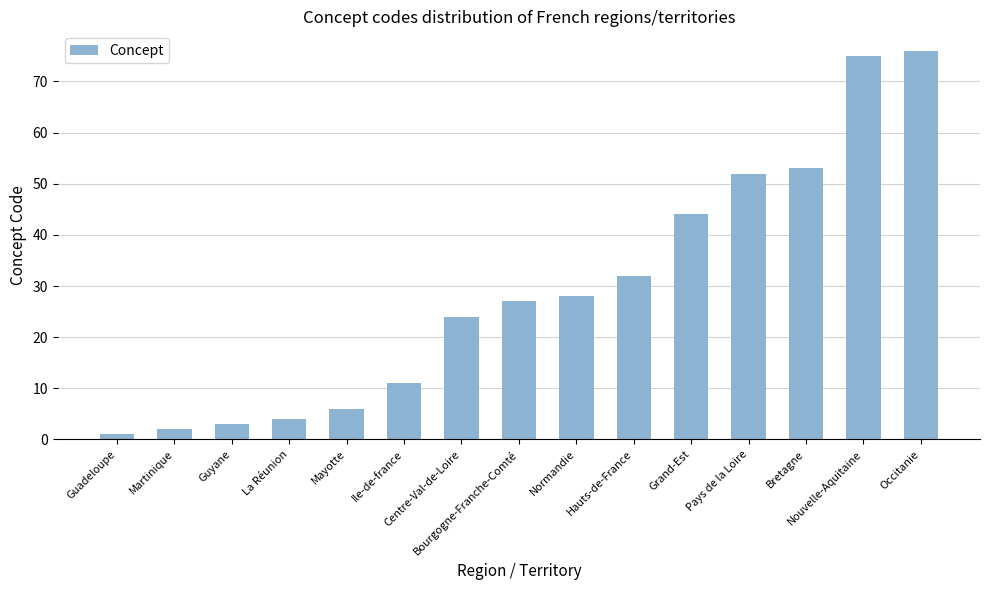

What is the approximate value at Ile-de-france, to the nearest 5?

10